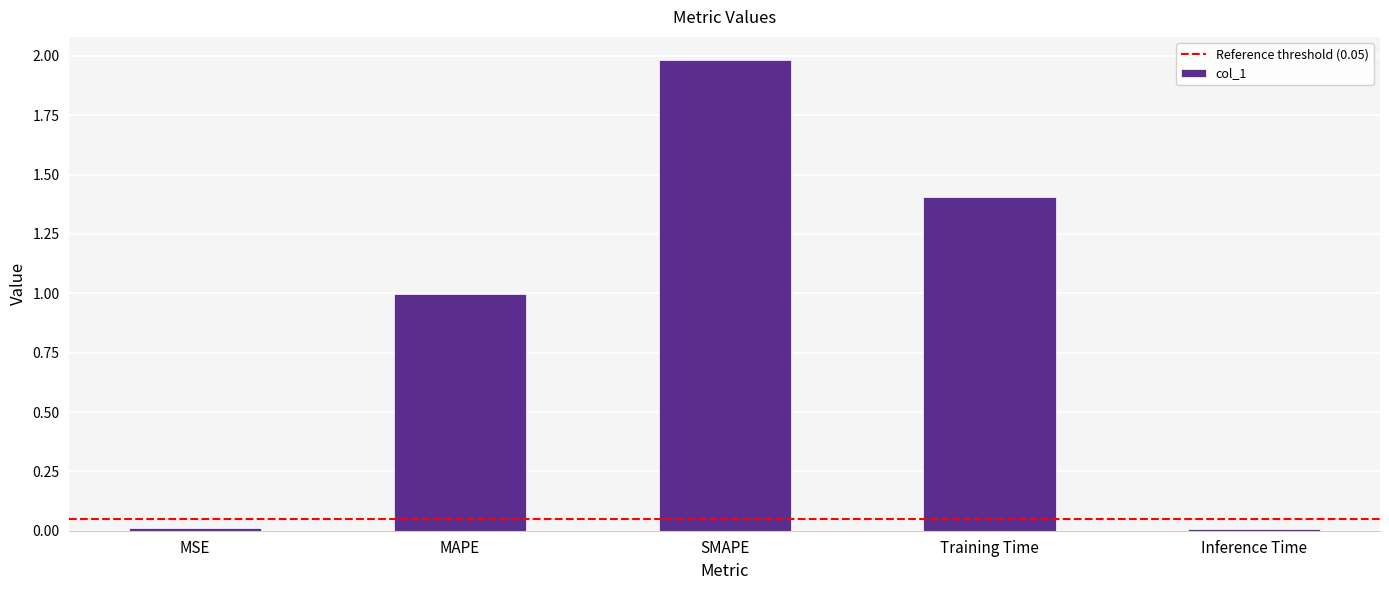

True or false: the data shows 1.4 at Training Time.

True